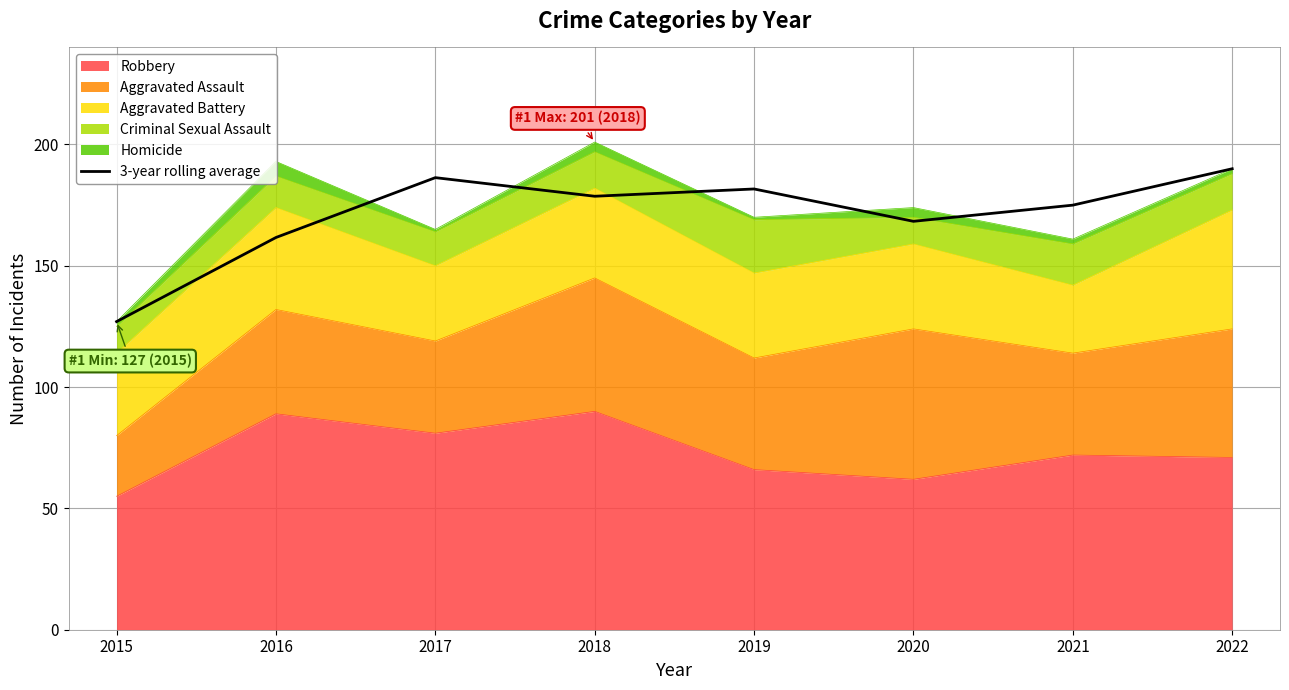

Reading left to right, list all the values displayed in this chart.

127.0	161.7	186.3	178.7	181.7	168.3	175.0	190.0